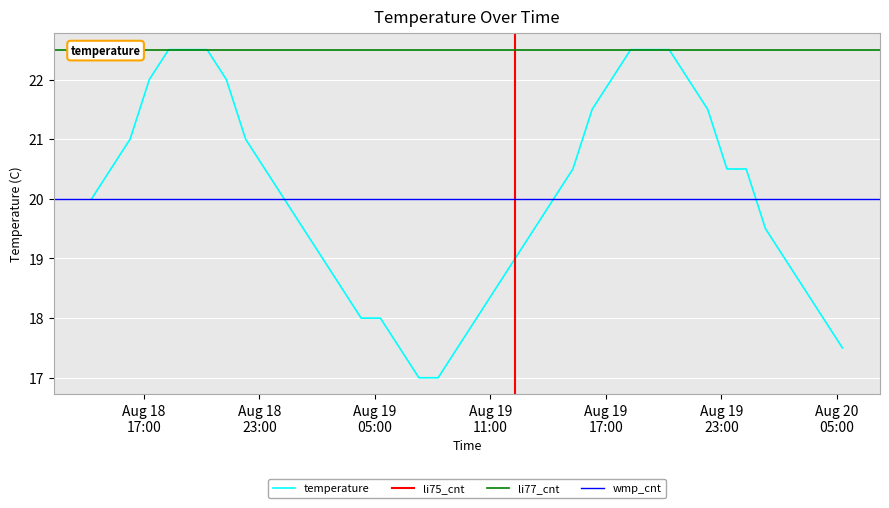

Is it true that the value at 2012-08-19 22:17:00 is 21.5?

True